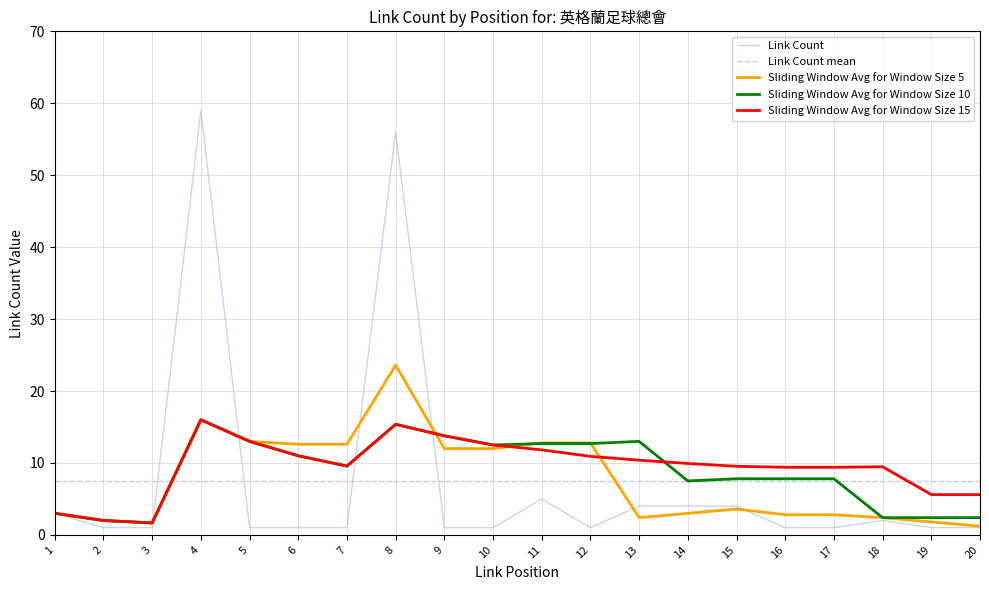

Read the Depth value at 14.

3